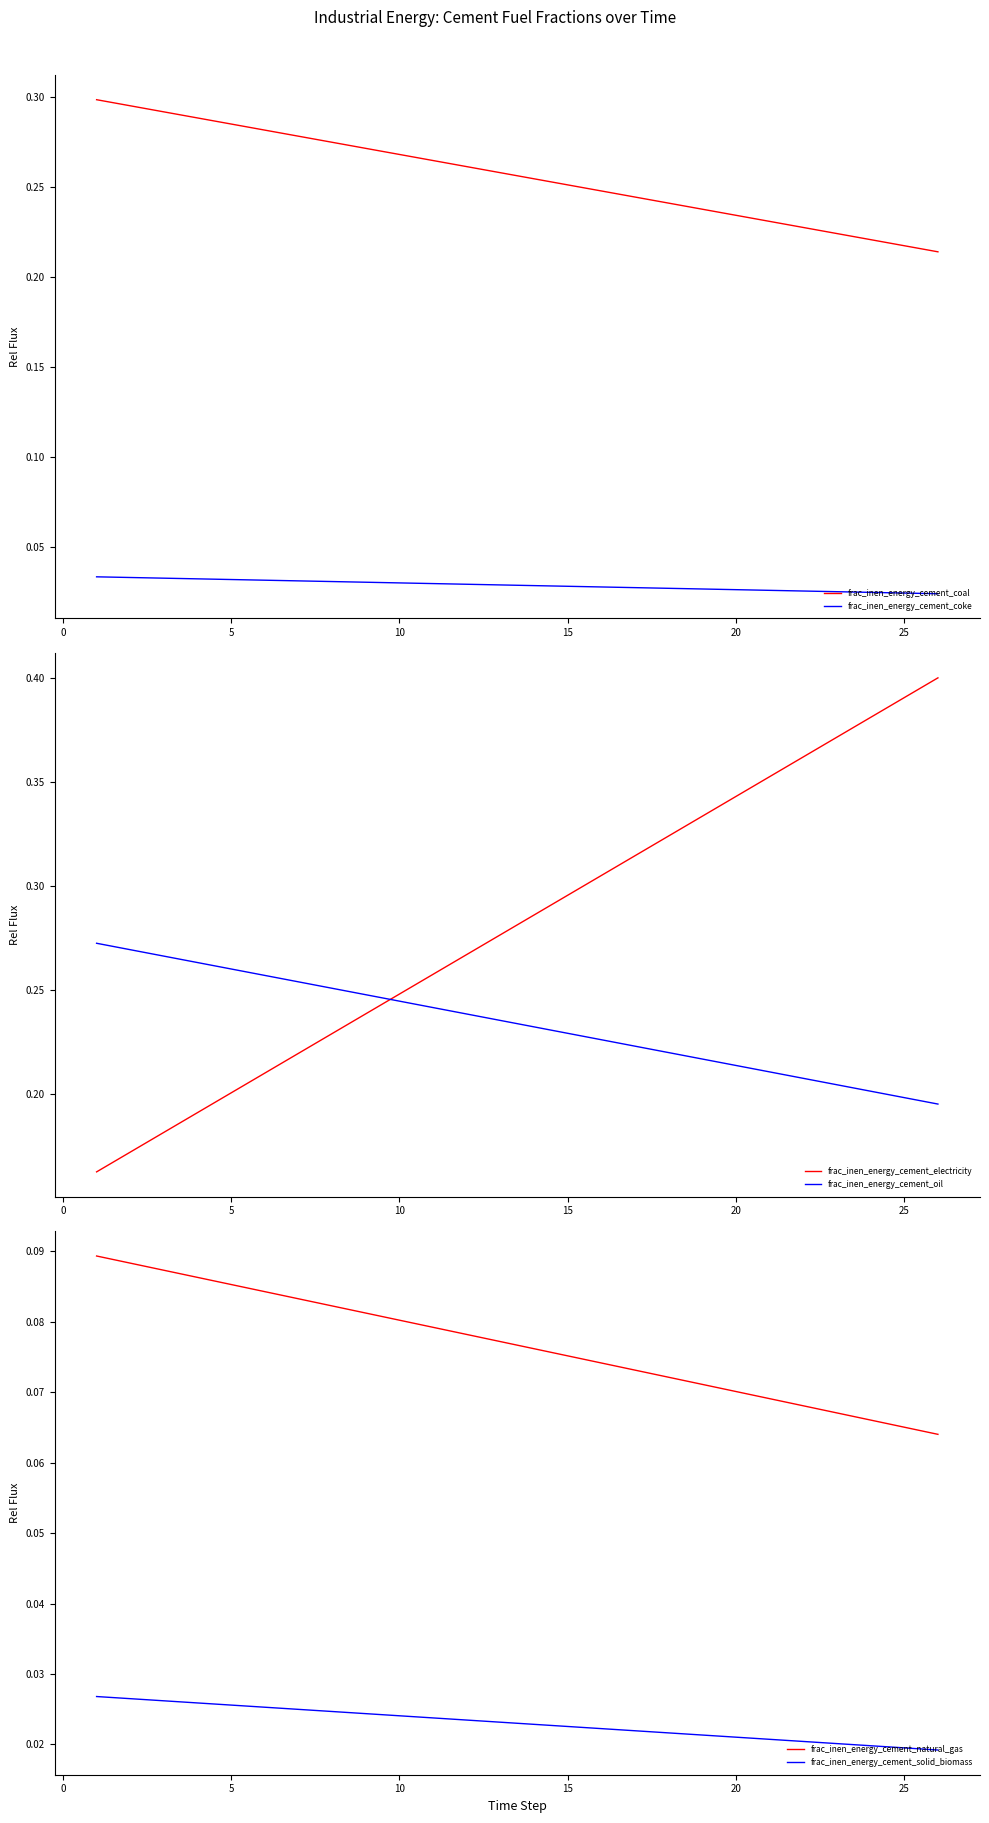

True or false: frac_inen_energy_cement_coal and frac_inen_energy_cement_coke cross at least once.

False